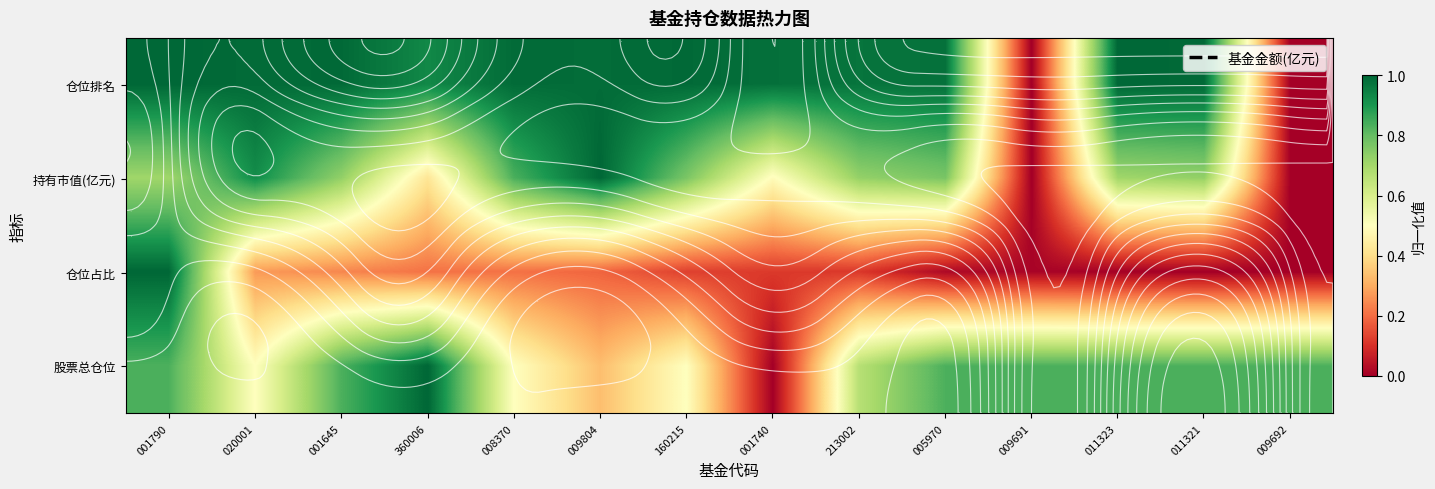

Which series has the widest spread of values?

仓位排名